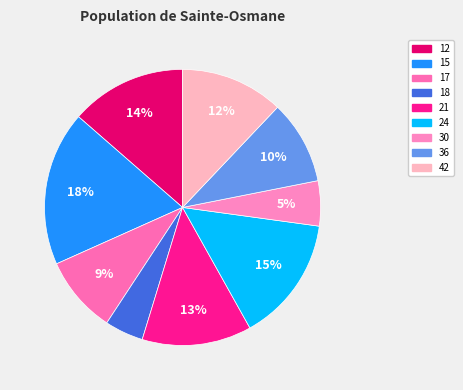

Is the sum of 12 and 21 greater than half?

No